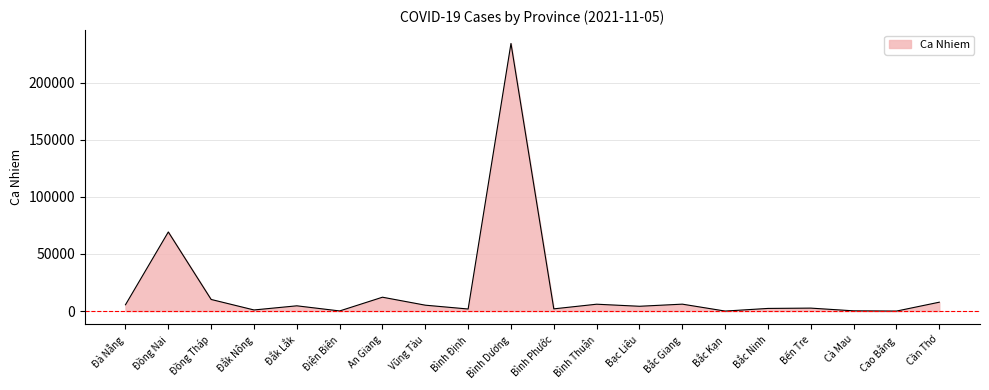

Which category has the highest value across all series?

Bình Dương